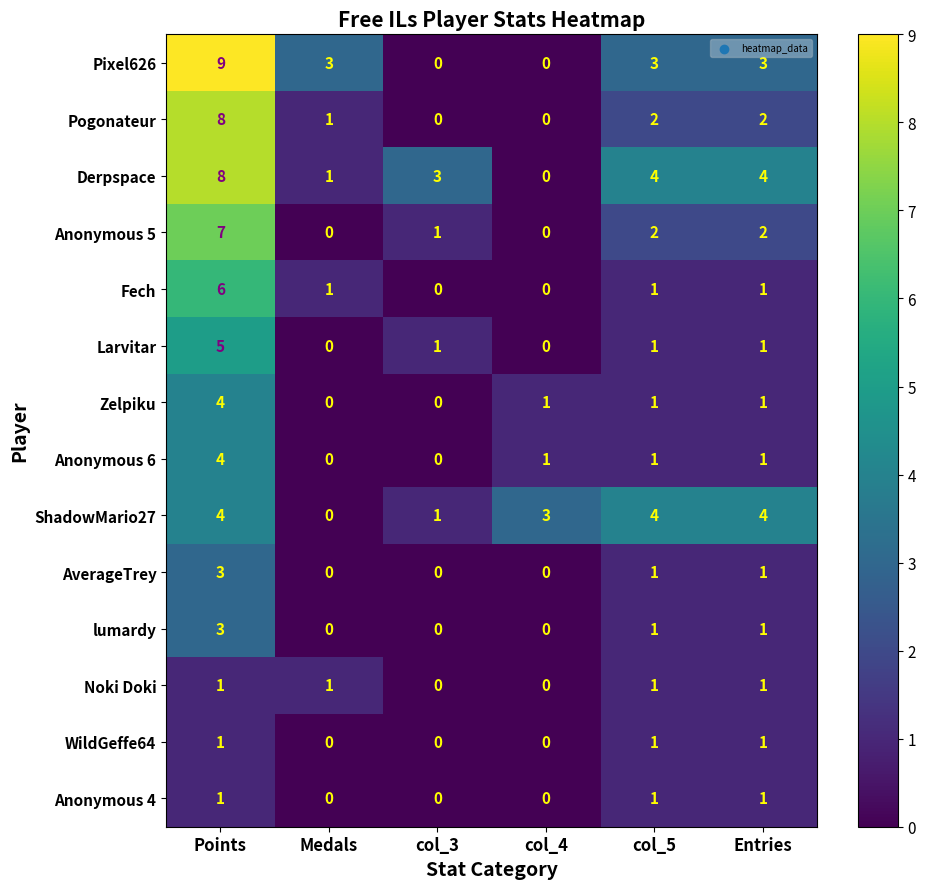

Count the number of data series in this chart.

14